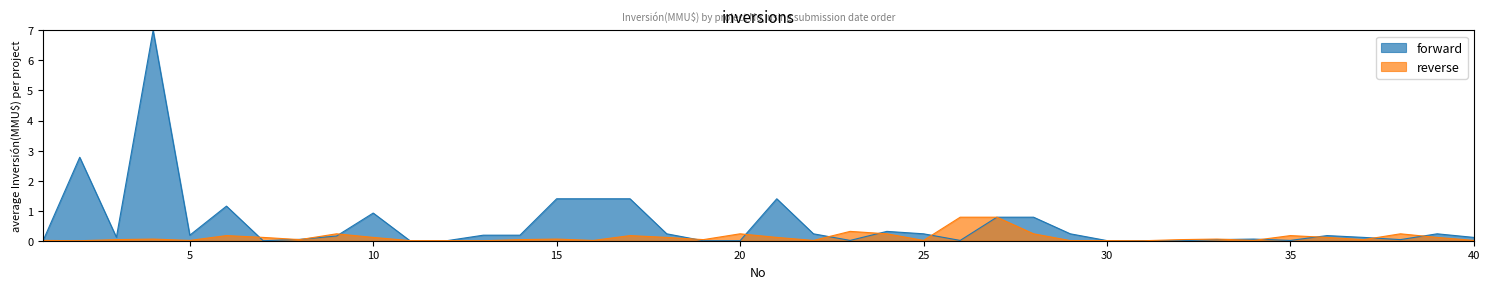

After their last crossing, which series has the higher values: reverse or forward?

forward